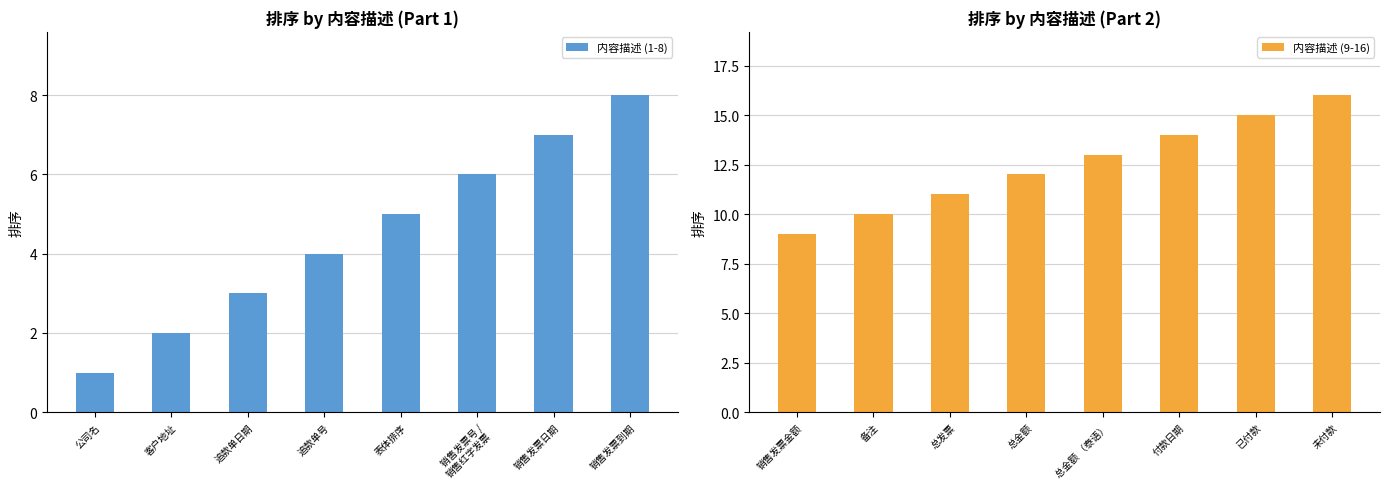

The value of 内容描述 (1-8) at 表体排序 is 5. True or false?

True